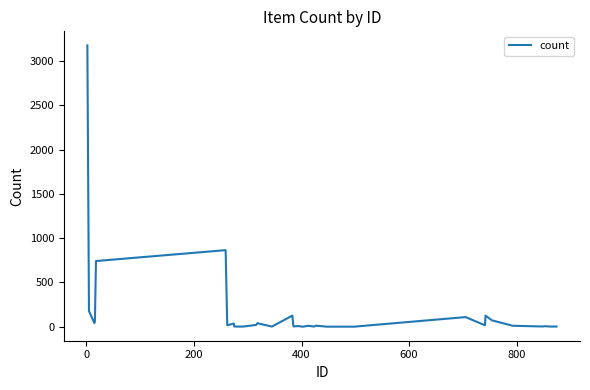

What is the difference between the maximum and minimum values?

3176